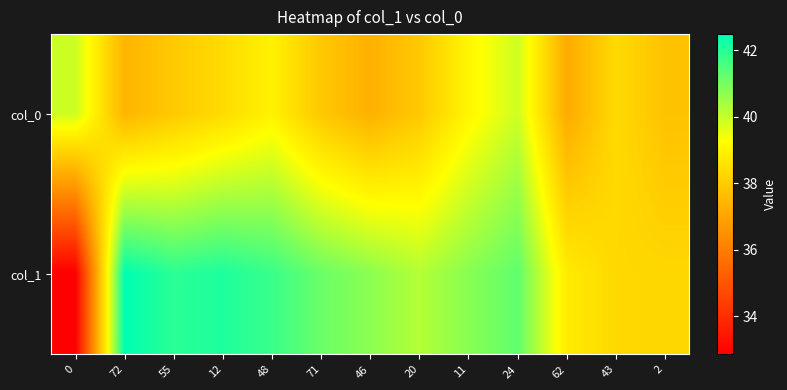

At how many categories does at least one series exceed 35?

13